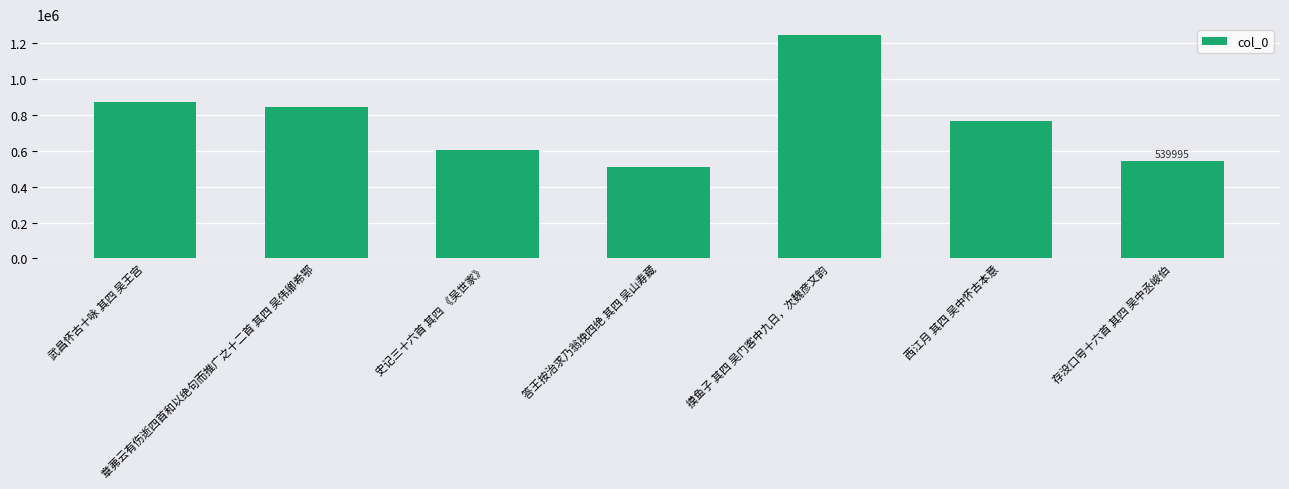

How many values are below 766703?

3